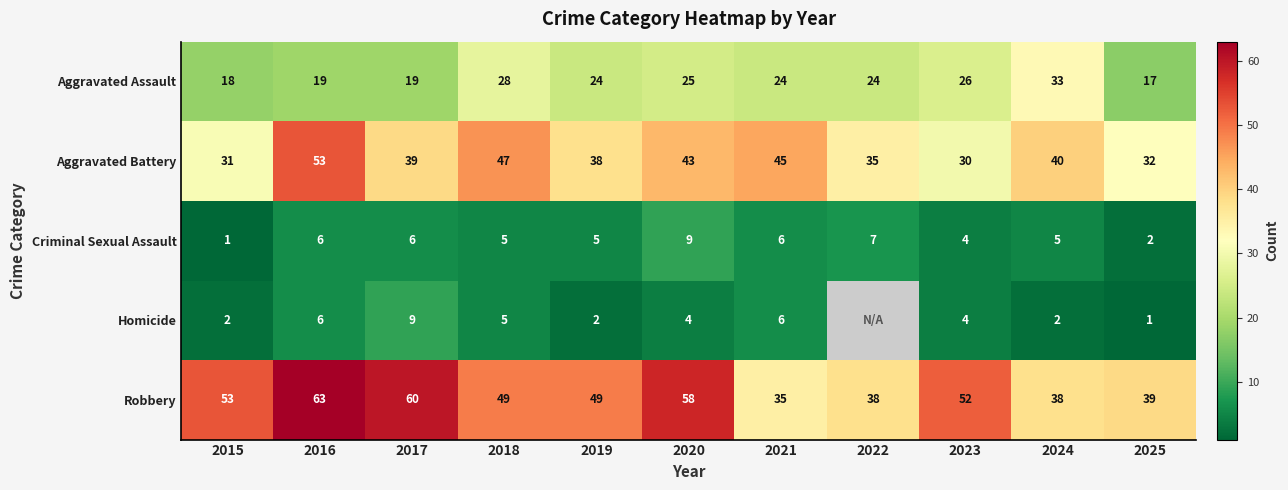

The value of Aggravated Assault at 2021 is 24. True or false?

True